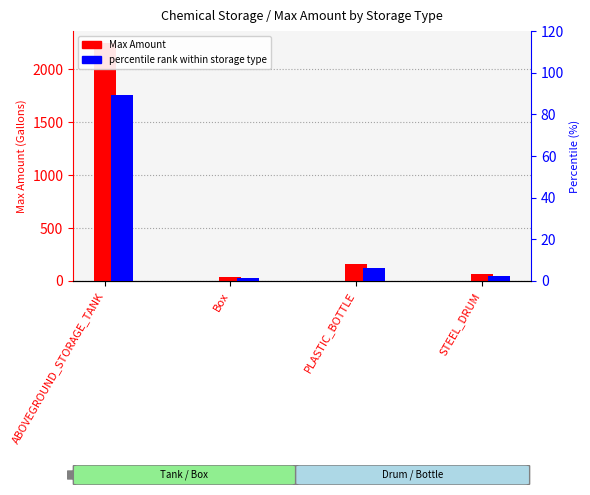

Which series has the largest total across all categories?

Max Amount